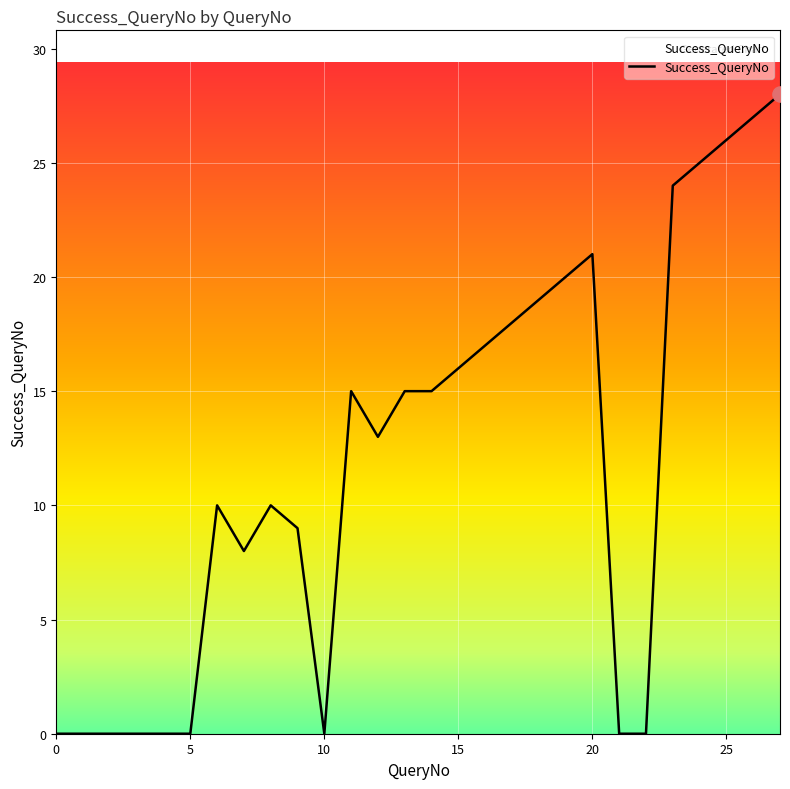

What is the greatest value displayed?

28